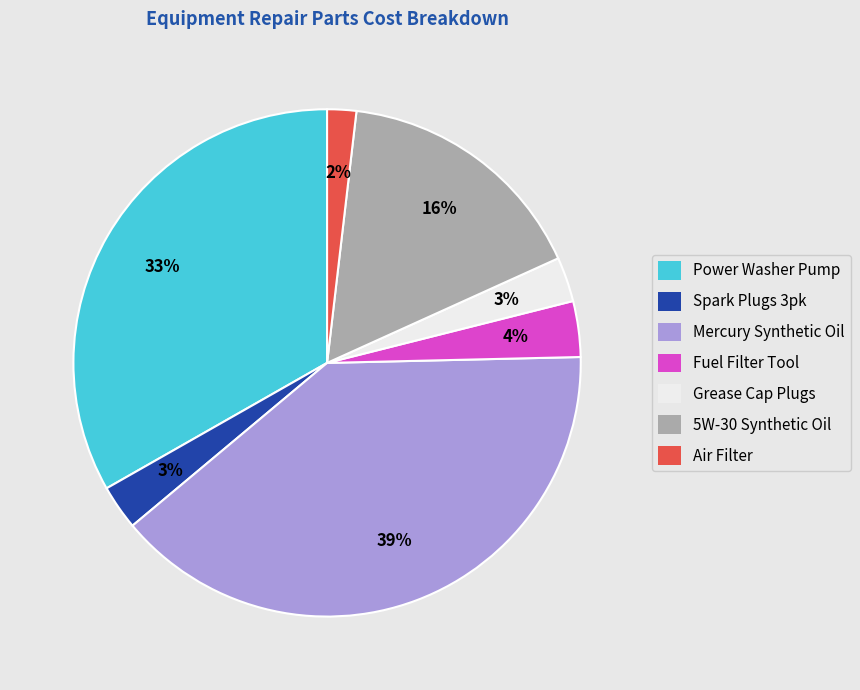

Which category has the biggest portion of the pie?

Mercury Synthetic Oil